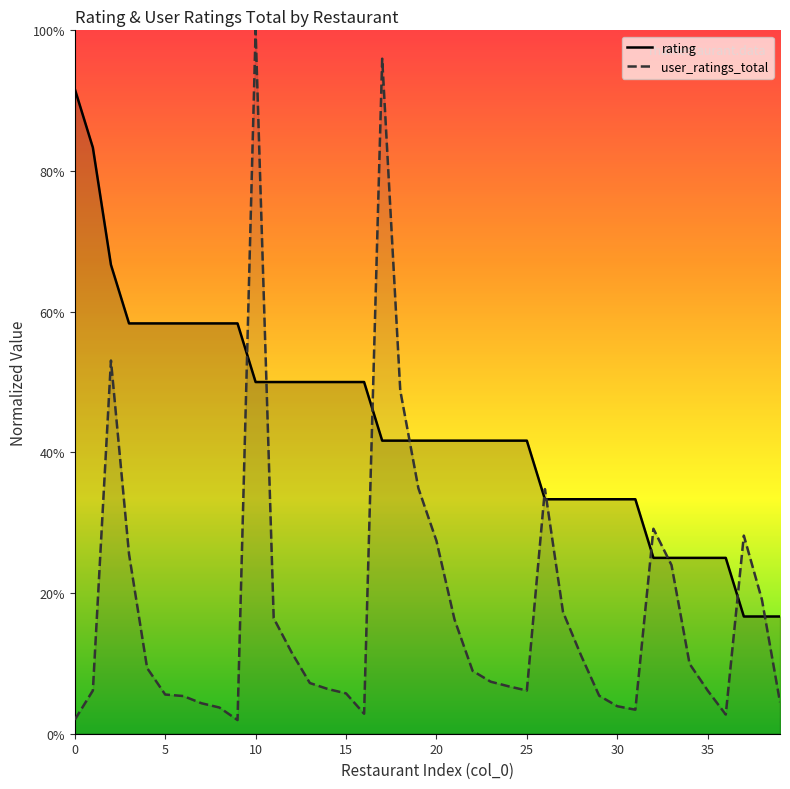

Which series ends up on top after the final intersection of user_ratings_total and rating?

rating